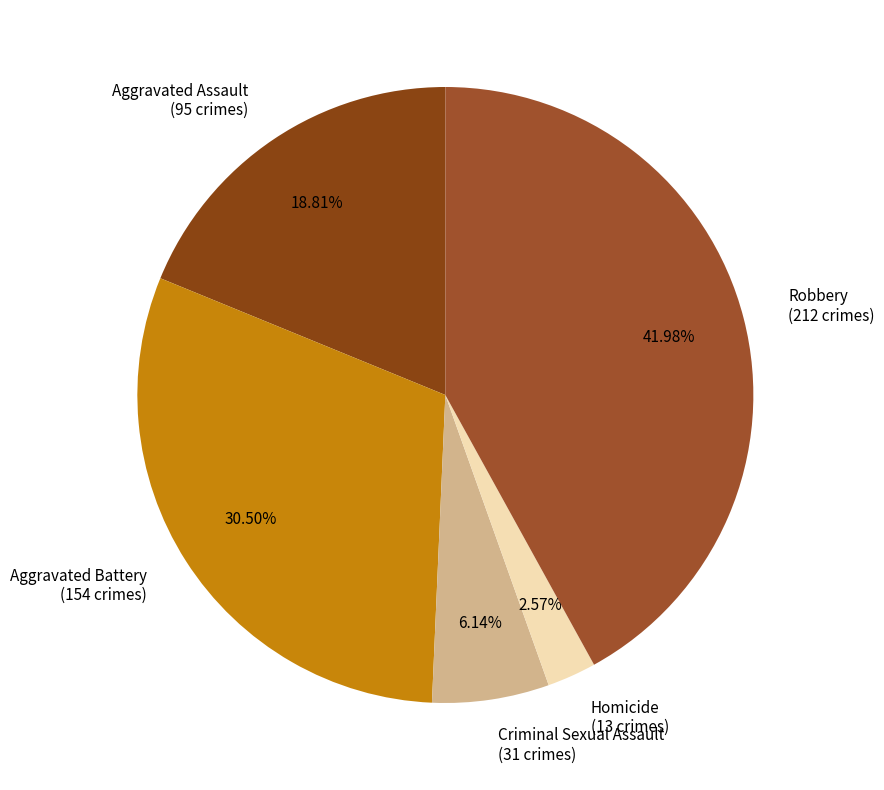

What percentage is NOT represented by Homicide?

97.4%